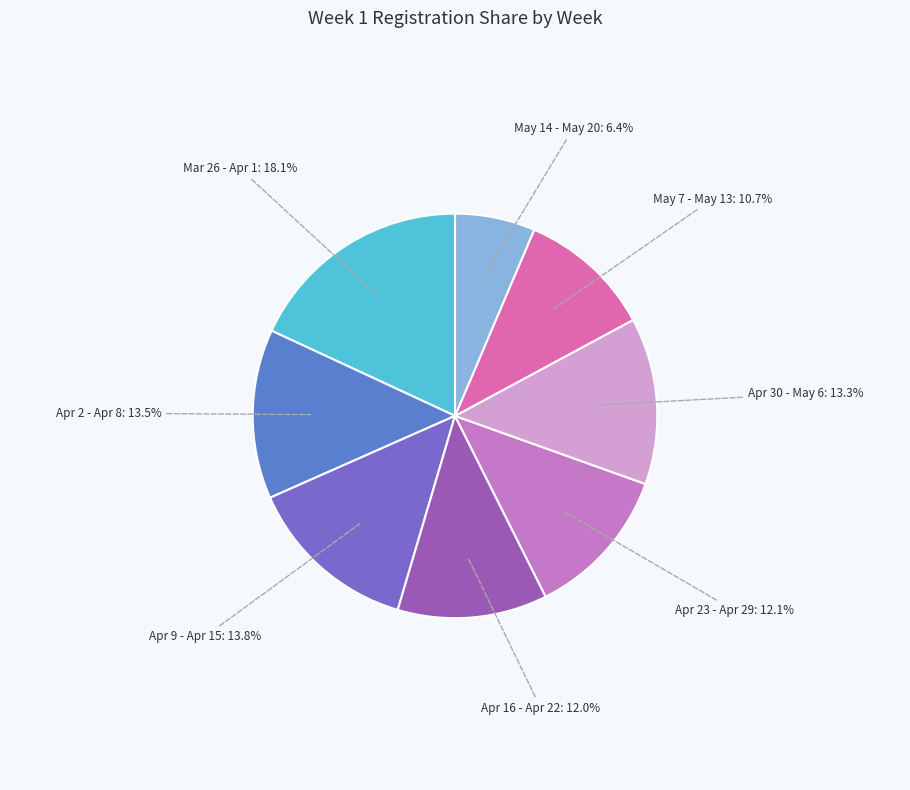

Is the sum of May 7 - May 13 and Apr 30 - May 6 greater than half?

No